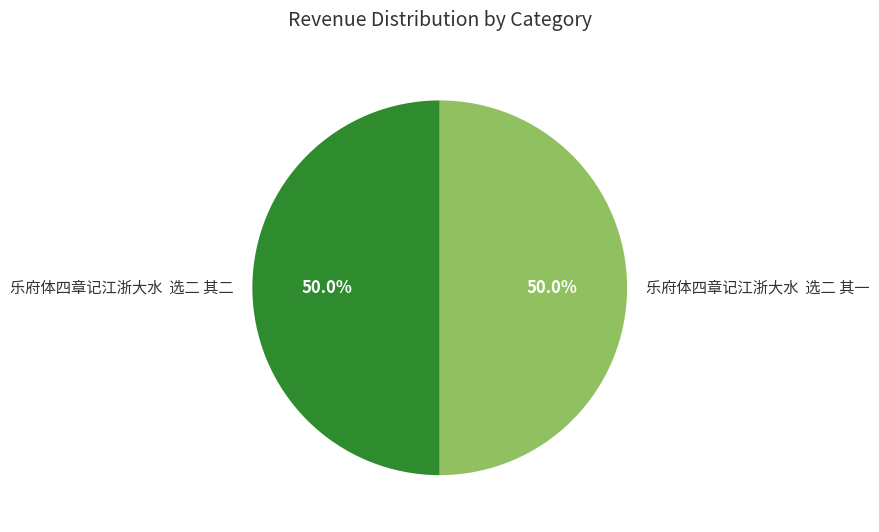

Is the sum of 乐府体四章记江浙大水 选二 其一 and 乐府体四章记江浙大水 选二 其二 greater than half?

Yes